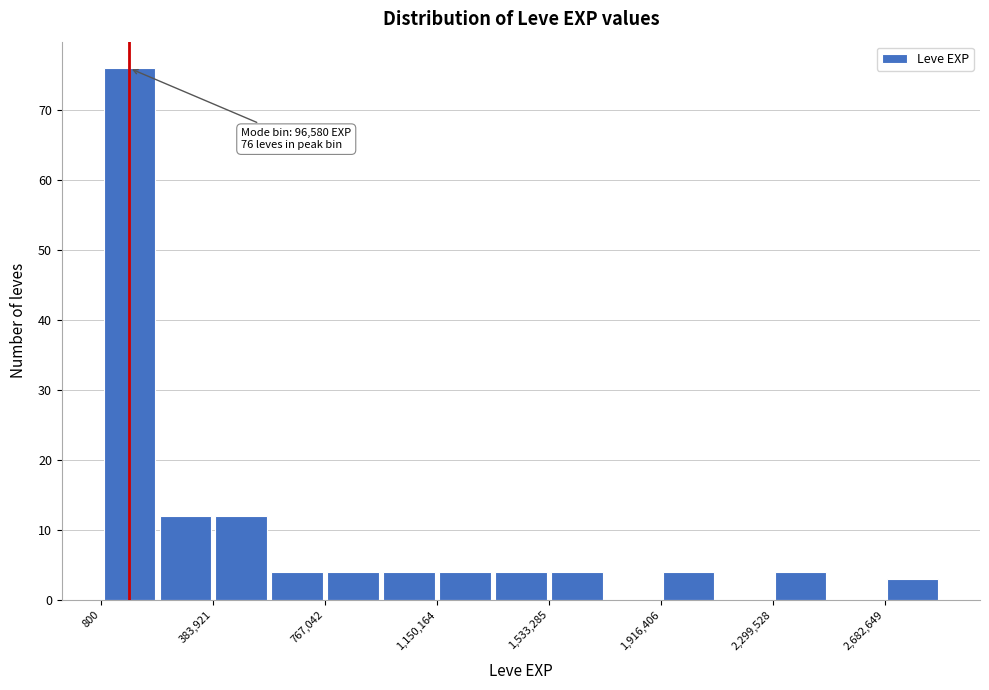

Read against the x-axis, roughly where is the centre of the tallest bar?

100000